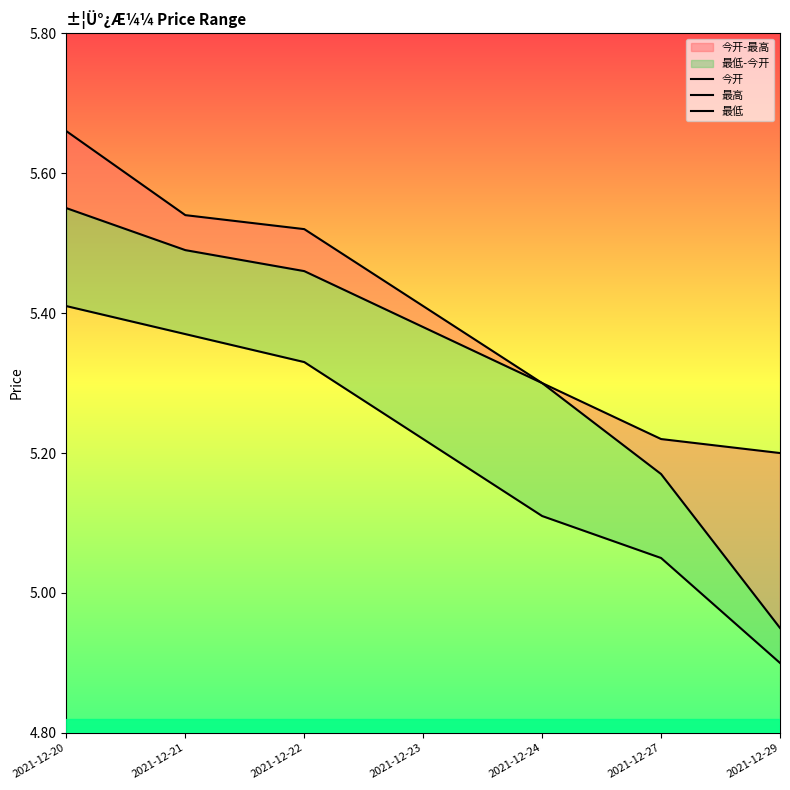

Read the 今开 value at 2021-12-23.

5.4